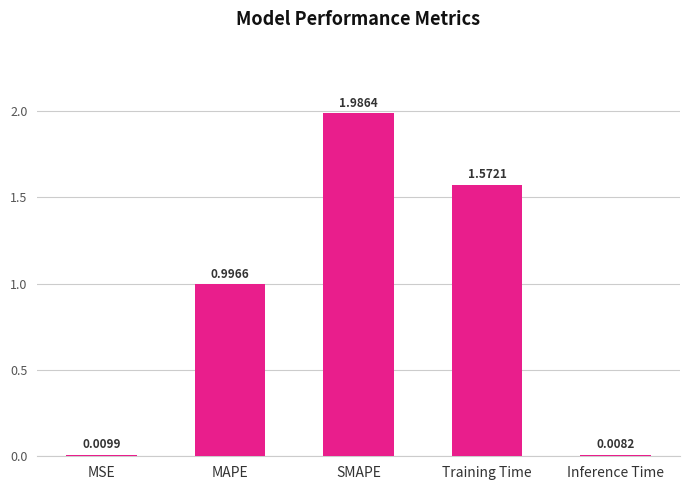

What is the average value?

0.9